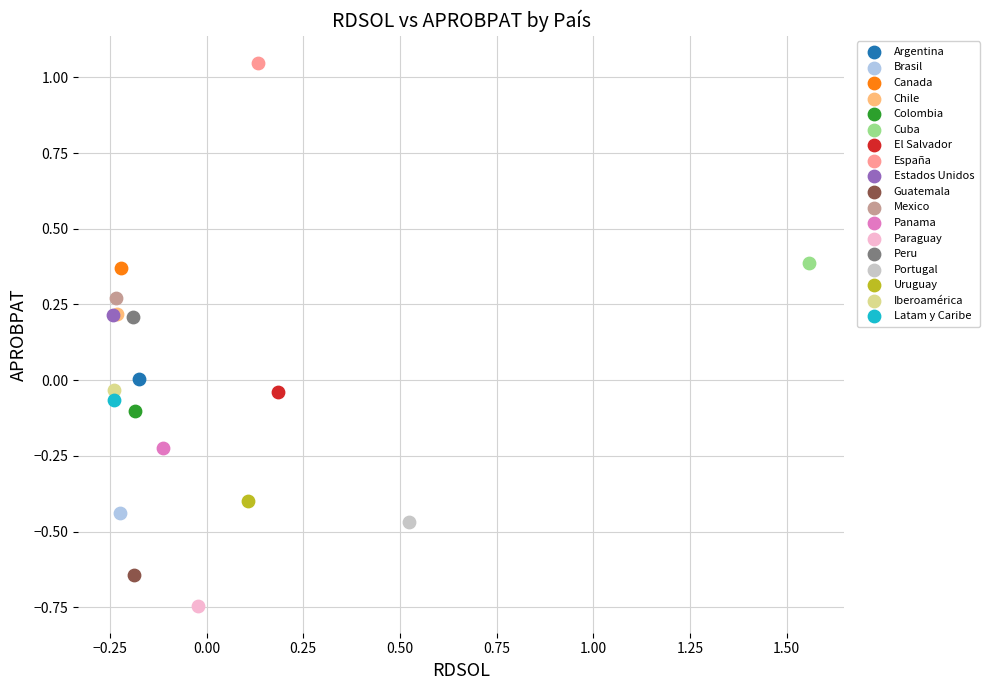

Which series reaches the maximum Y coordinate?

España